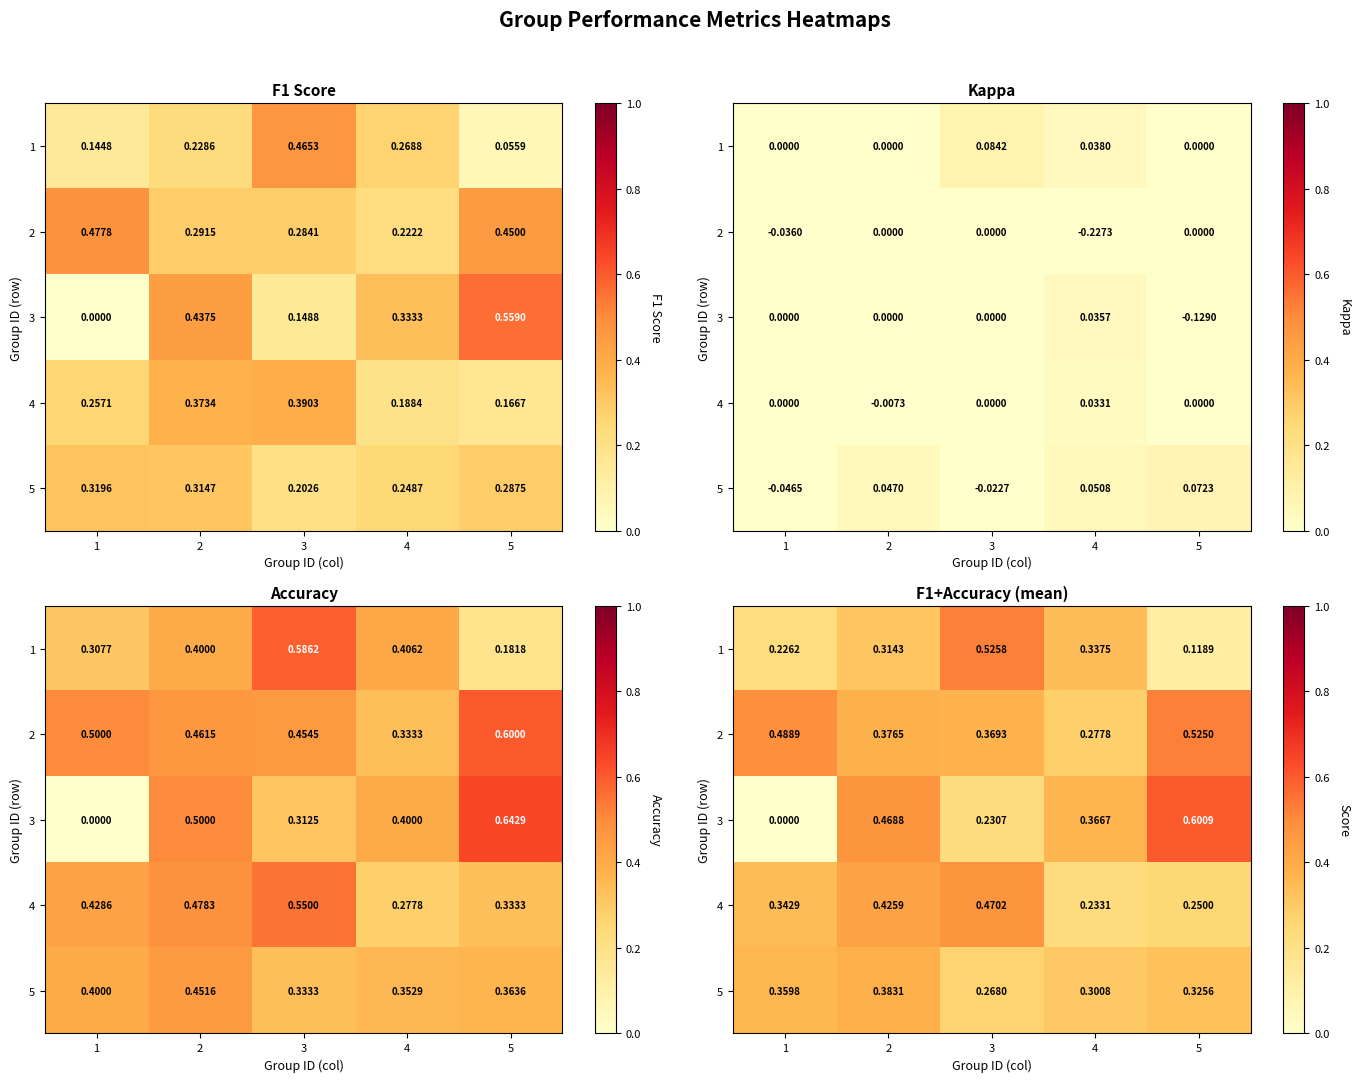

True or false: 5 has a value of 0.3 at 3.

True